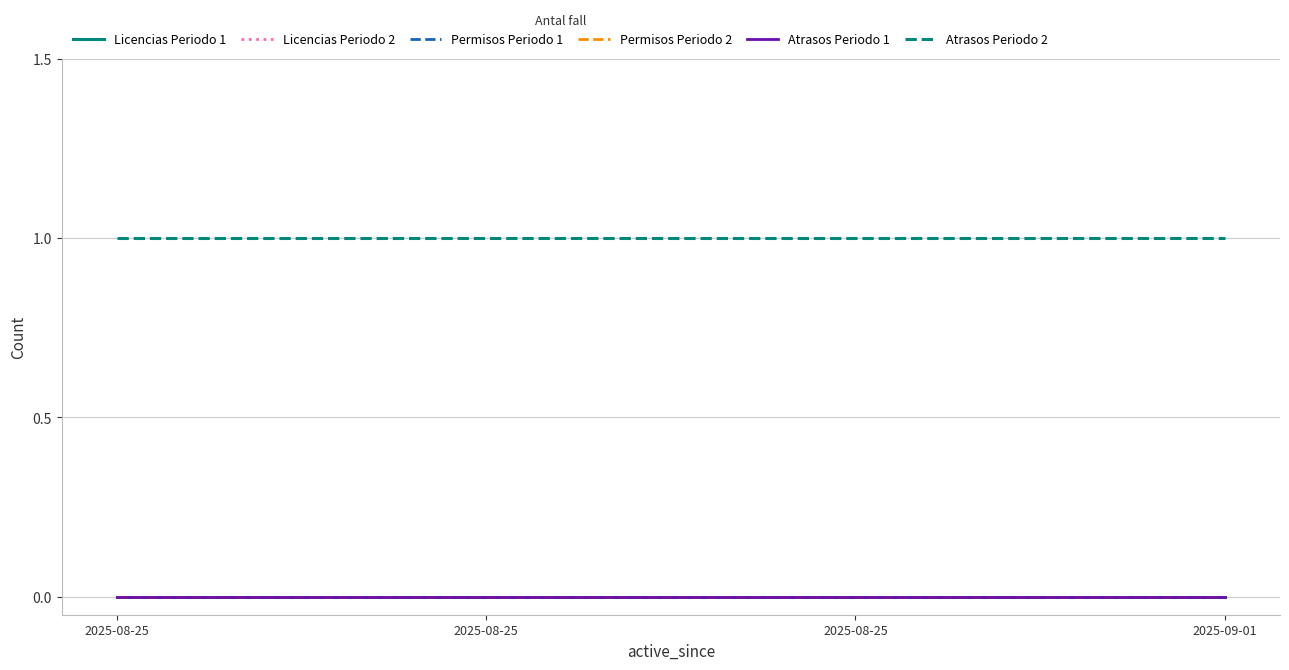

Is the value of Permisos Periodo 2 at 2025-08-25 greater than the value of Licencias Periodo 1 at 2025-08-25?

No